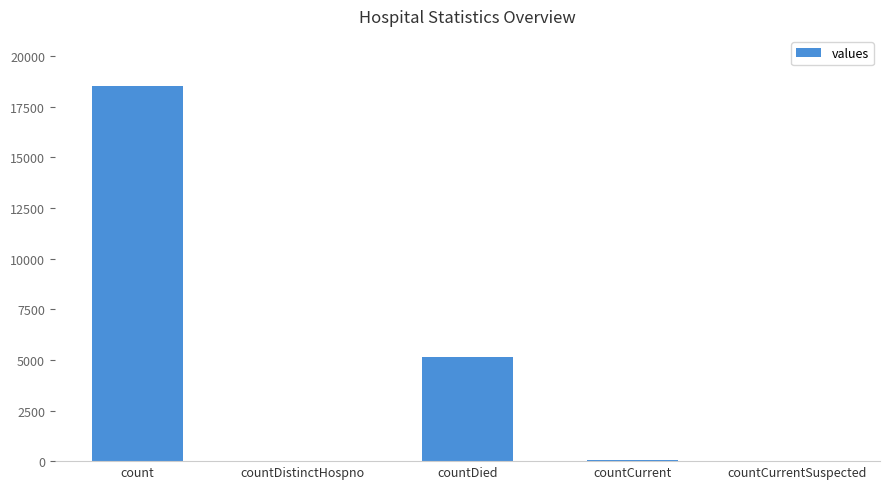

True or false: the data shows 29 at countDistinctHospno.

True